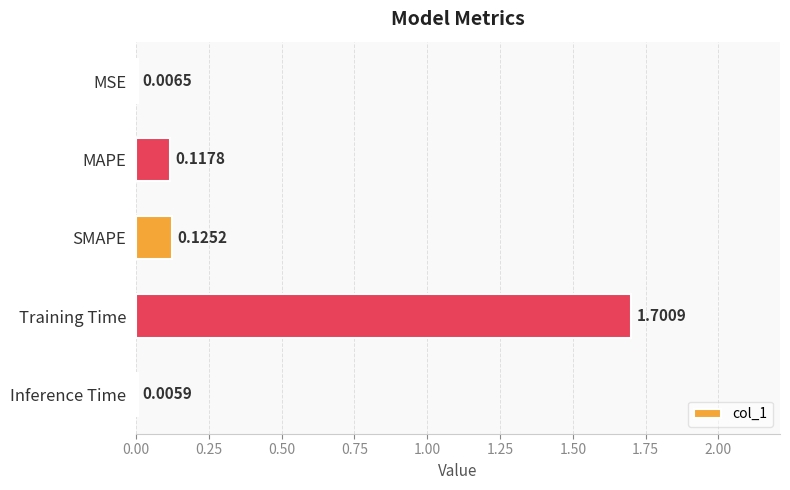

Which category has the highest value across all series?

Training Time